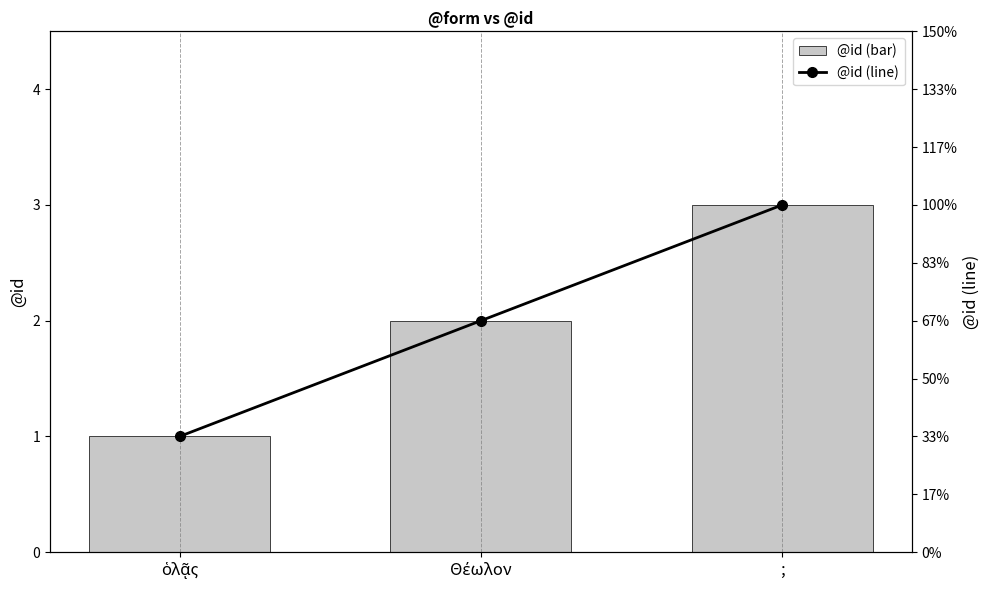

What is the label of the 2nd bar from the right?

Θέωλον